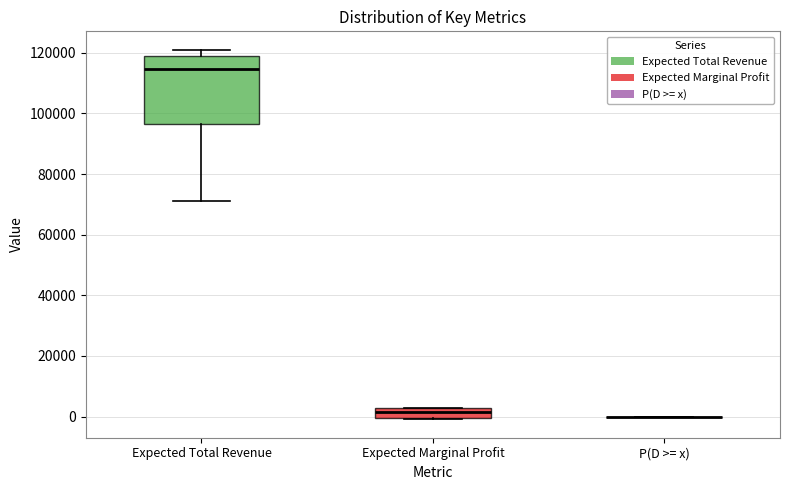

Which box is the tallest, from its lower edge to its upper edge?

Expected Total Revenue